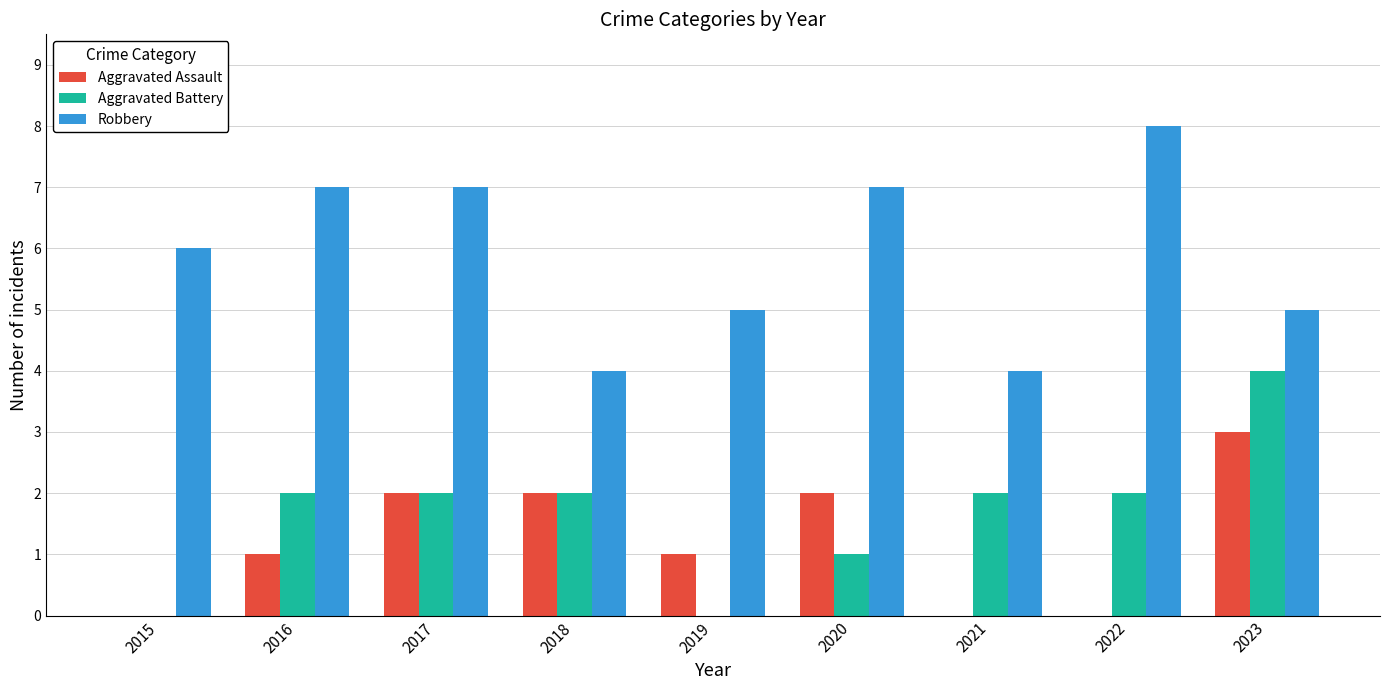

Is it true that Aggravated Assault equals 1 at 2018?

False